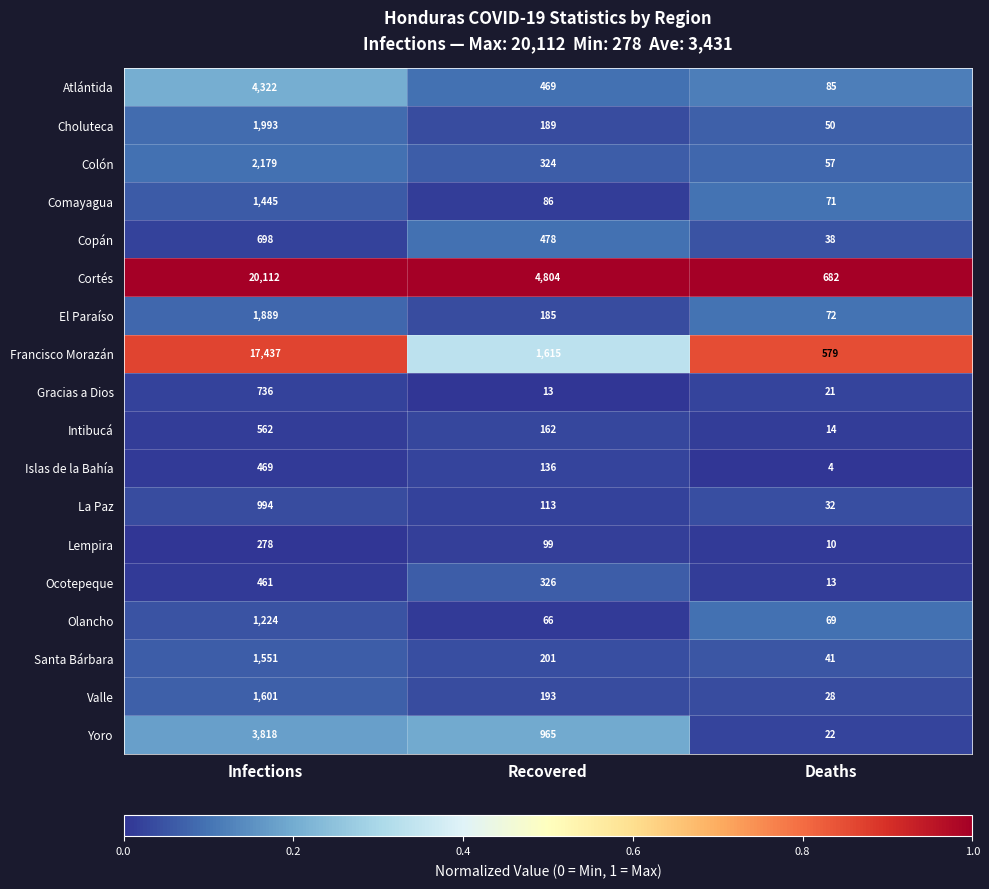

At Infections, list the series in order from largest to smallest.

Cortés, Francisco Morazán, Atlántida, Yoro, Colón, Choluteca, El Paraíso, Valle, Santa Bárbara, Comayagua, Olancho, La Paz, Gracias a Dios, Copán, Intibucá, Islas de la Bahía, Ocotepeque, Lempira